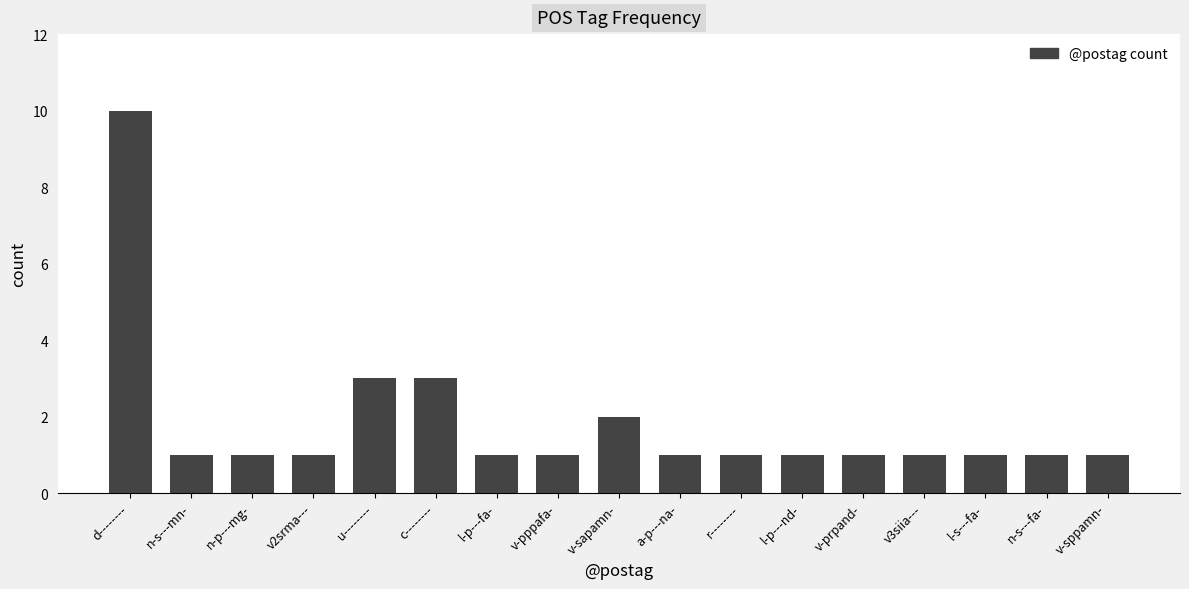

What is the greatest value displayed?

10